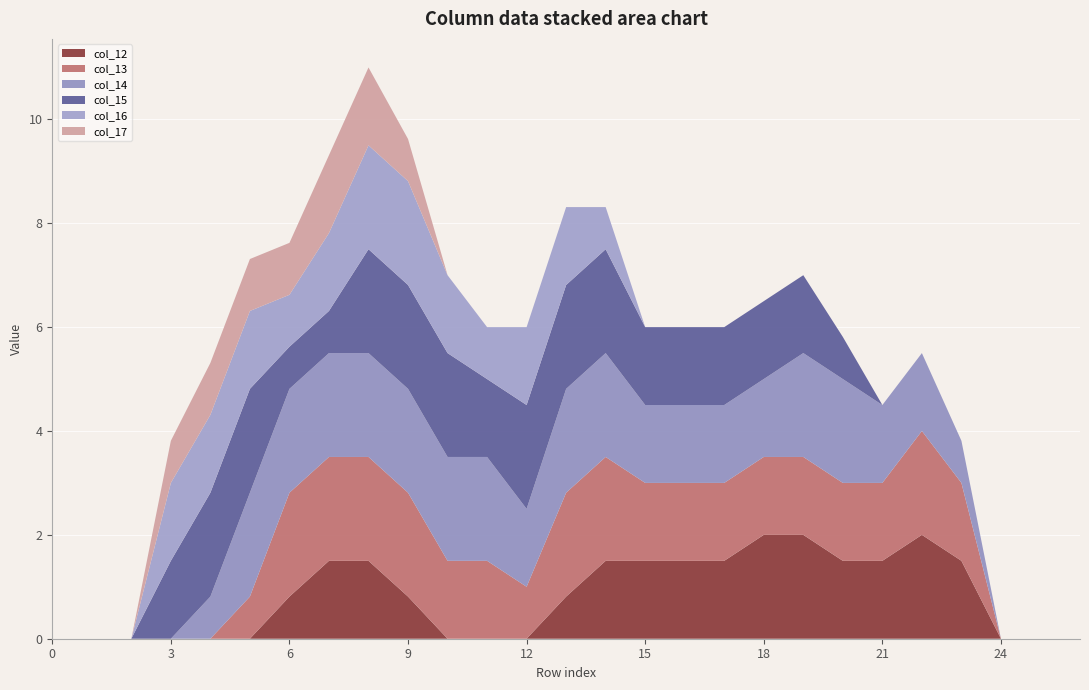

Reading left to right, what are all the values shown in this chart?

col_12: 0=0.0	1=0.0	2=0.0	3=0.0	4=0.0	5=0.0	6=0.8	7=1.5	8=1.5	9=0.8	10=0.0	11=0.0	12=0.0	13=0.8	14=1.5	15=1.5	16=1.5	17=1.5	18=2.0	19=2.0	20=1.5	21=1.5	22=2.0	23=1.5	24=0.0	25=0.0	26=0.0
col_13: 0=0.0	1=0.0	2=0.0	3=0.0	4=0.0	5=0.8	6=2.0	7=2.0	8=2.0	9=2.0	10=1.5	11=1.5	12=1.0	13=2.0	14=2.0	15=1.5	16=1.5	17=1.5	18=1.5	19=1.5	20=1.5	21=1.5	22=2.0	23=1.5	24=0.0	25=0.0	26=0.0
col_14: 0=0.0	1=0.0	2=0.0	3=0.0	4=0.8	5=2.0	6=2.0	7=2.0	8=2.0	9=2.0	10=2.0	11=2.0	12=1.5	13=2.0	14=2.0	15=1.5	16=1.5	17=1.5	18=1.5	19=2.0	20=2.0	21=1.5	22=1.5	23=0.8	24=0.0	25=0.0	26=0.0
col_15: 0=0.0	1=0.0	2=0.0	3=1.5	4=2.0	5=2.0	6=0.8	7=0.8	8=2.0	9=2.0	10=2.0	11=1.5	12=2.0	13=2.0	14=2.0	15=1.5	16=1.5	17=1.5	18=1.5	19=1.5	20=0.8	21=0.0	22=0.0	23=0.0	24=0.0	25=0.0	26=0.0
col_16: 0=0.0	1=0.0	2=0.0	3=1.5	4=1.5	5=1.5	6=1.0	7=1.5	8=2.0	9=2.0	10=1.5	11=1.0	12=1.5	13=1.5	14=0.8	15=0.0	16=0.0	17=0.0	18=0.0	19=0.0	20=0.0	21=0.0	22=0.0	23=0.0	24=0.0	25=0.0	26=0.0
col_17: 0=0.0	1=0.0	2=0.0	3=0.8	4=1.0	5=1.0	6=1.0	7=1.5	8=1.5	9=0.8	10=0.0	11=0.0	12=0.0	13=0.0	14=0.0	15=0.0	16=0.0	17=0.0	18=0.0	19=0.0	20=0.0	21=0.0	22=0.0	23=0.0	24=0.0	25=0.0	26=0.0